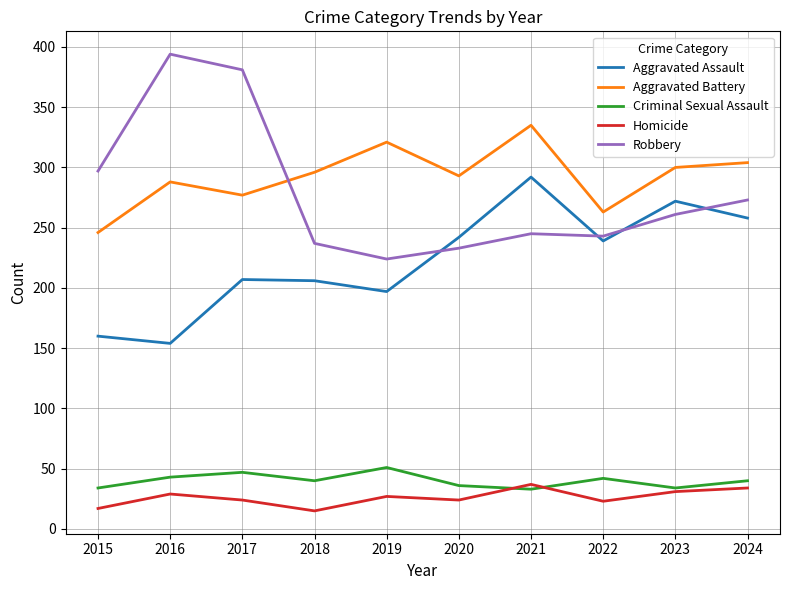

Is this an area chart (filled region under the line)?

No